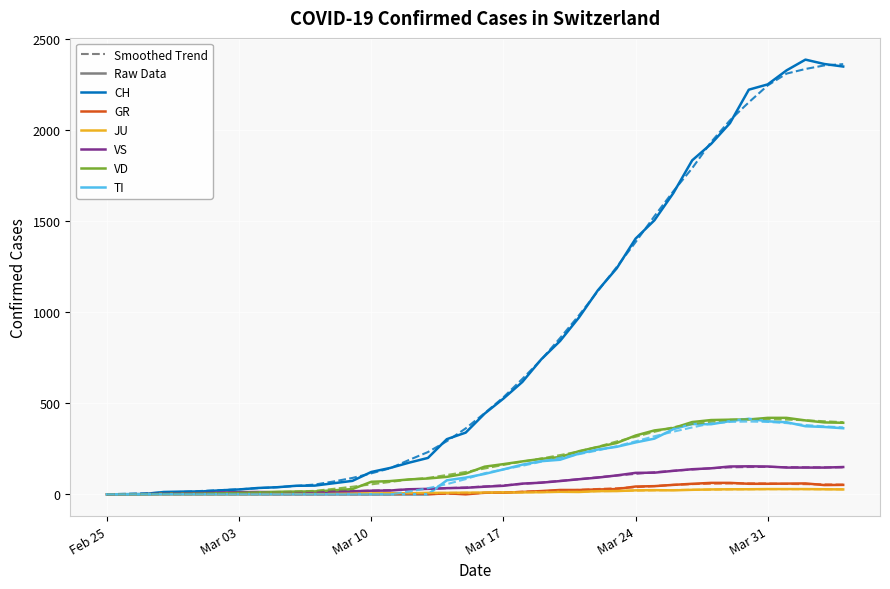

What is the maximum value shown in the chart?

2387.0